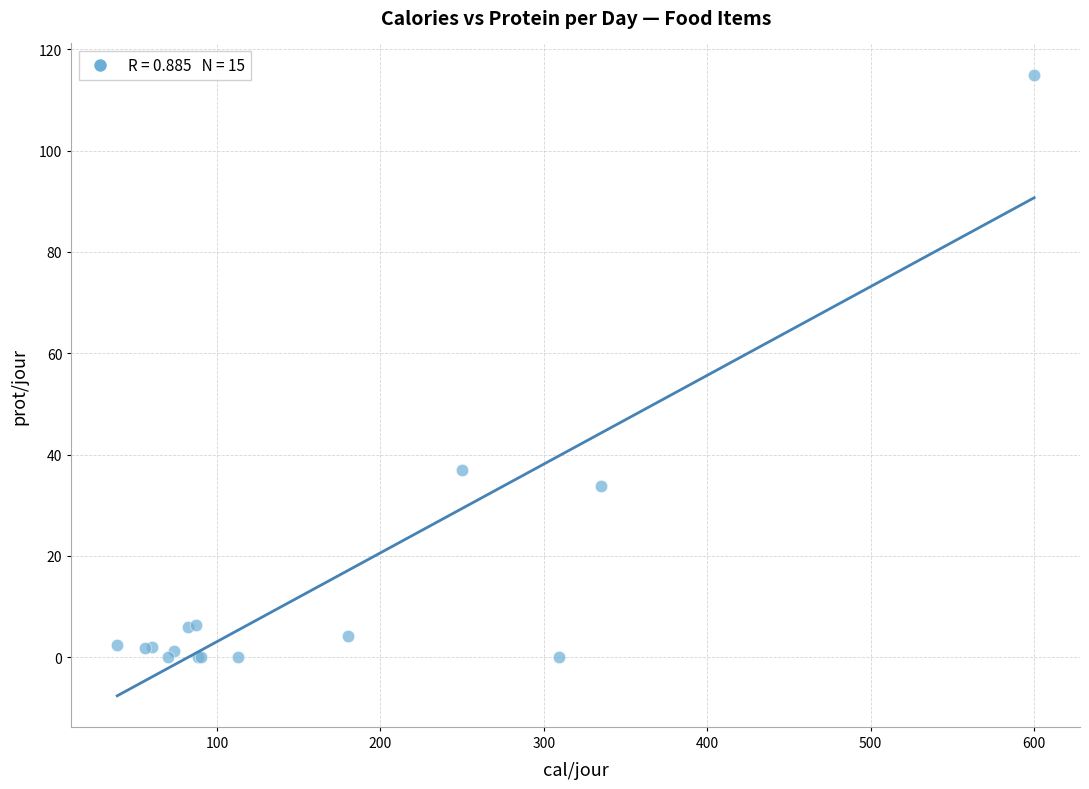

What Y value in the scatter plot is closest to 57?

37.0